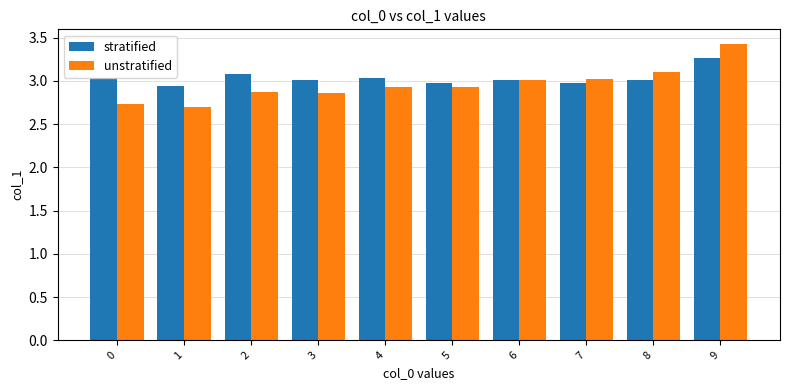

At which category does the chart reach its peak across all series?

9